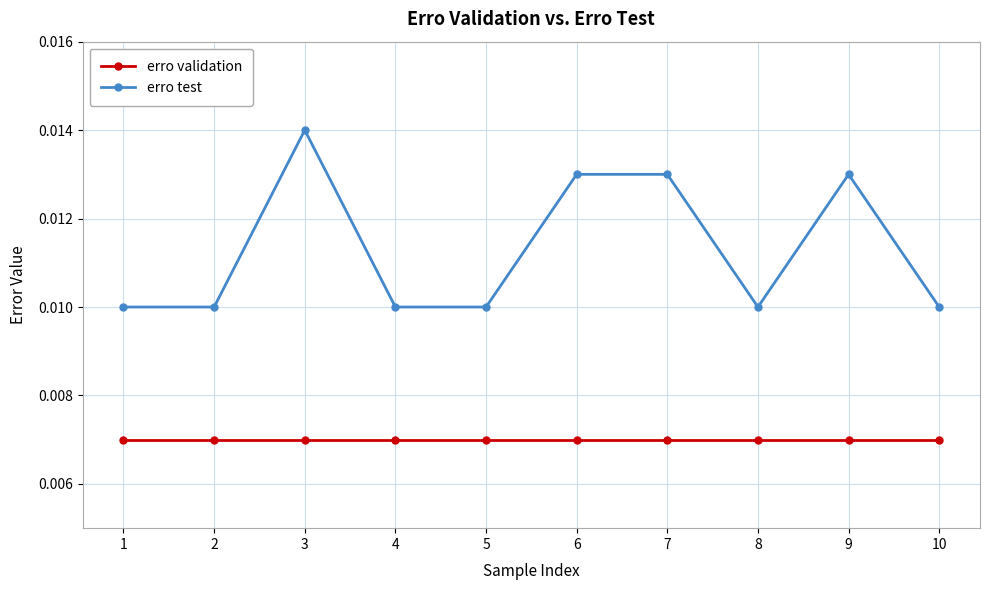

True or false: erro validation and erro test cross at least once.

False